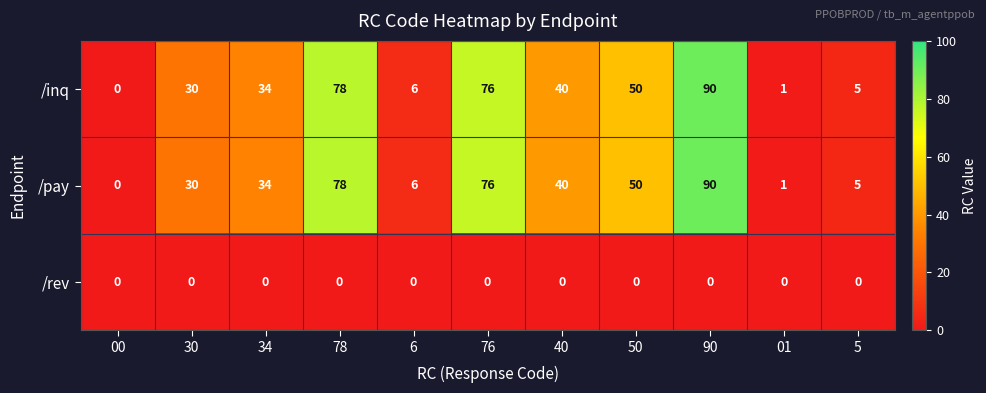

True or false: /inq has a value of 40 at 40.

True